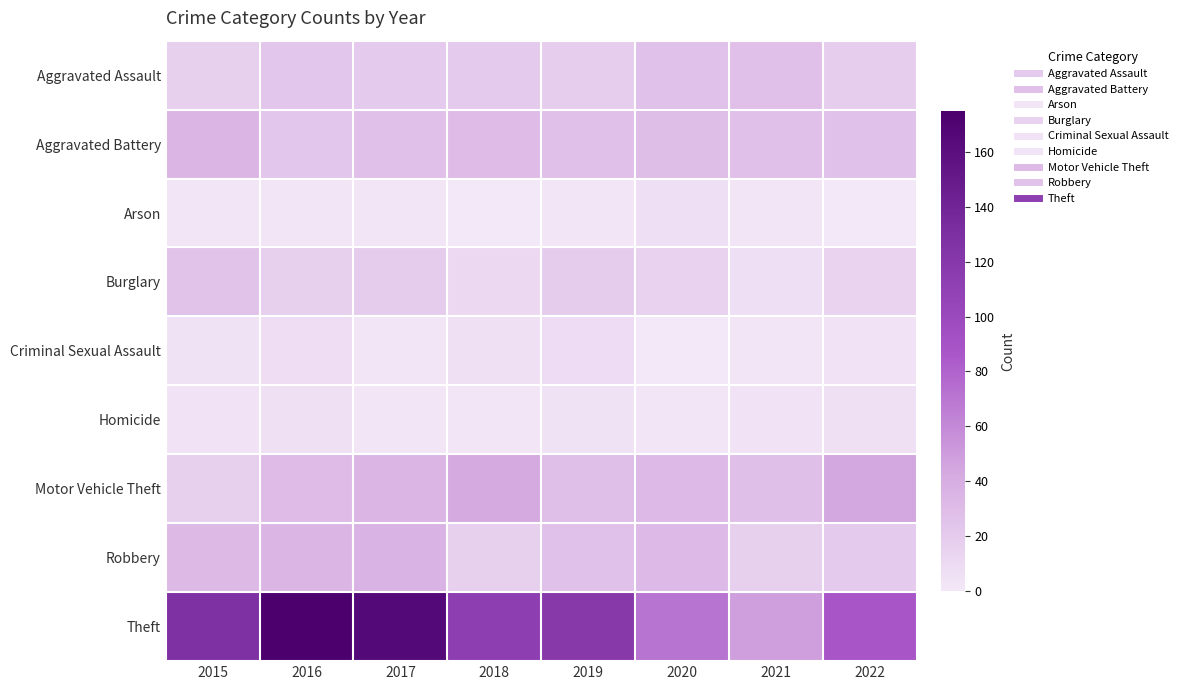

At how many categories does at least one series exceed 10?

8